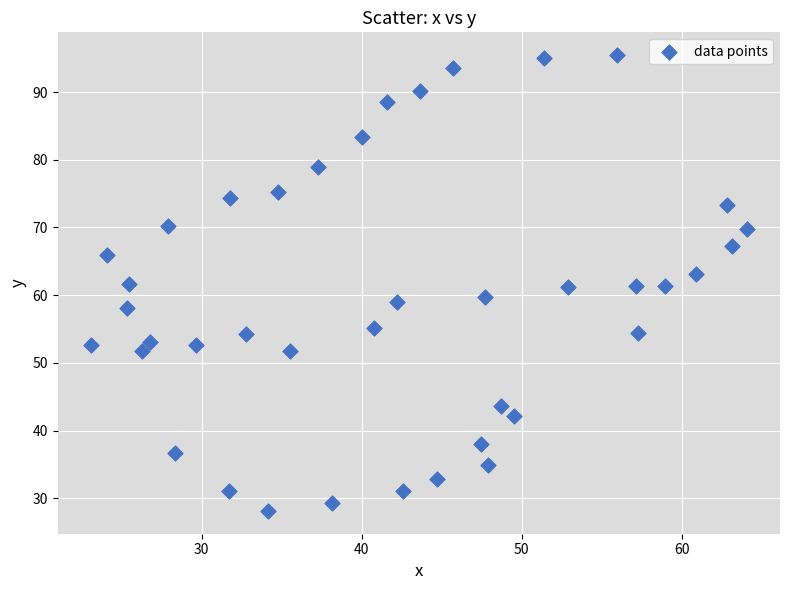

What is the range of Y values (max minus min)?

67.3